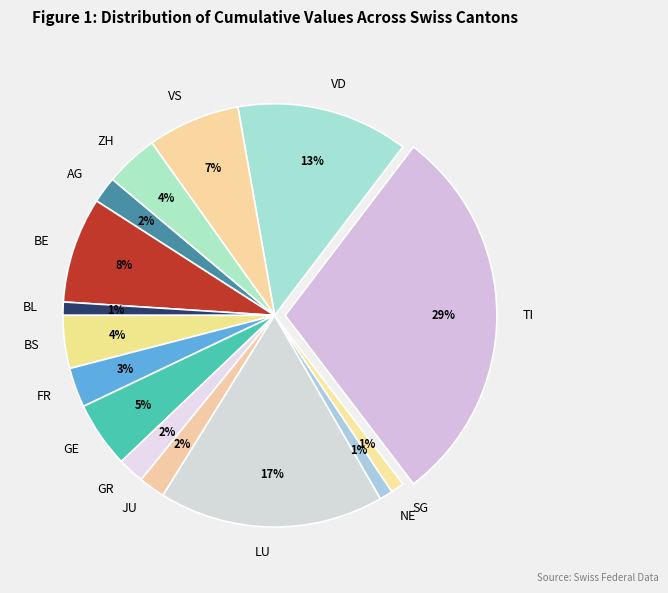

Is GE the majority of the pie?

No